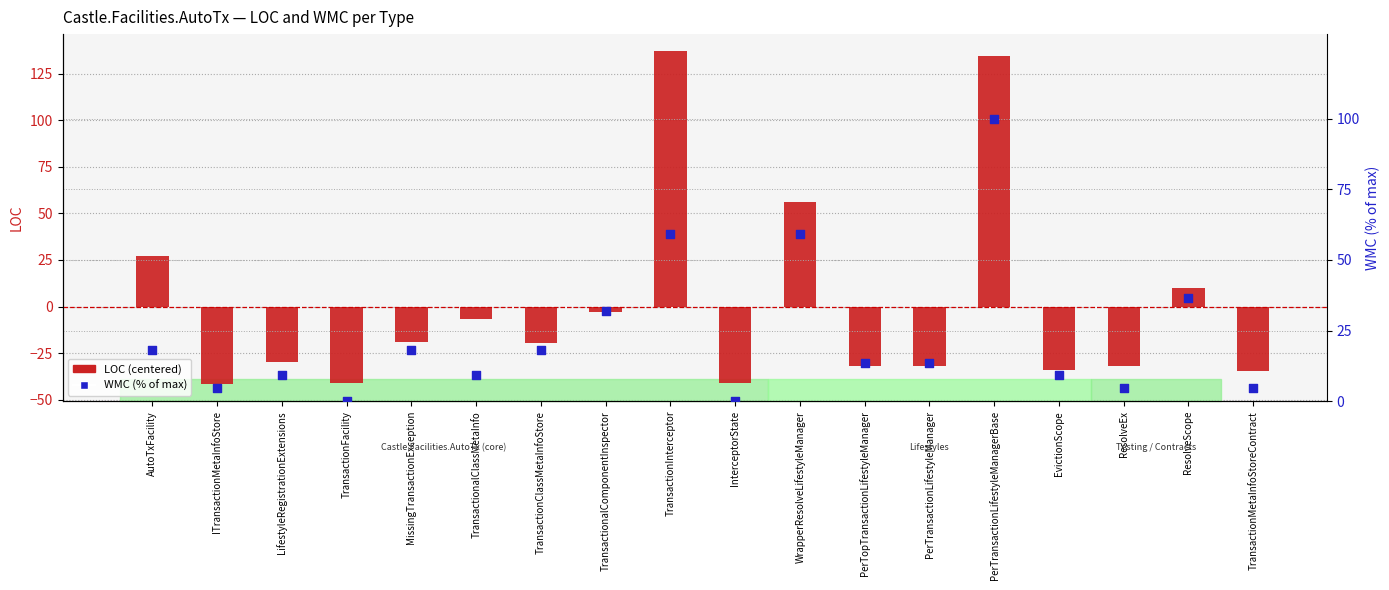

Is the value of LOC (centered) at TransactionMetaInfoStoreContract greater than the value of WMC (% of max) at AutoTxFacility?

No